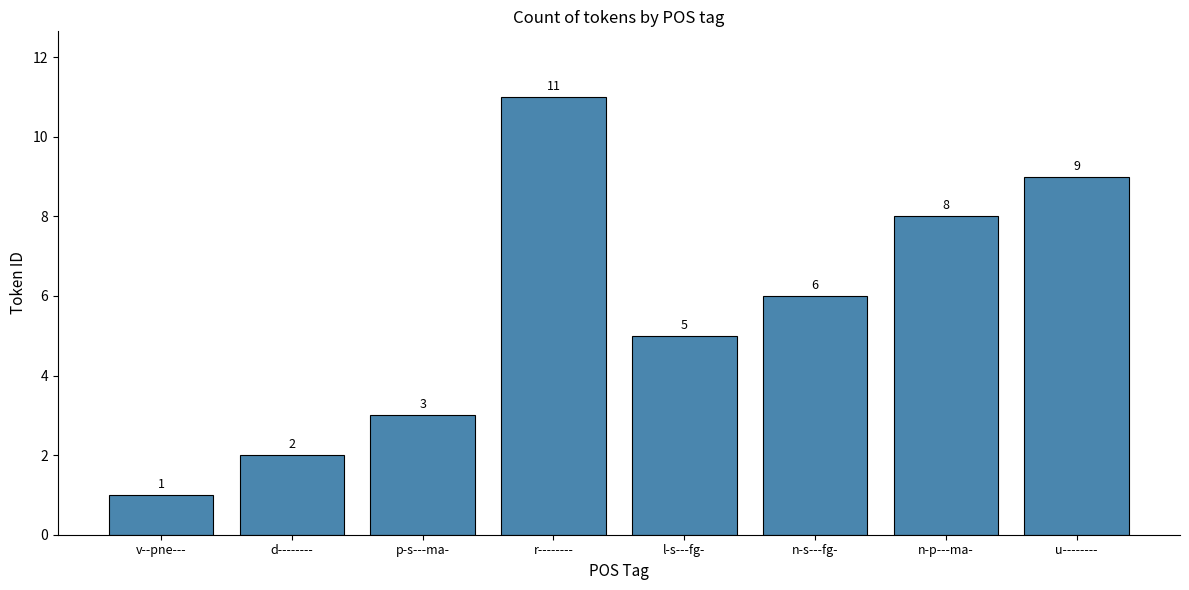

Reading left to right, what are all the values shown in this chart?

v--pne---=1	d--------=2	p-s---ma-=3	r--------=11	l-s---fg-=5	n-s---fg-=6	n-p---ma-=8	u--------=9